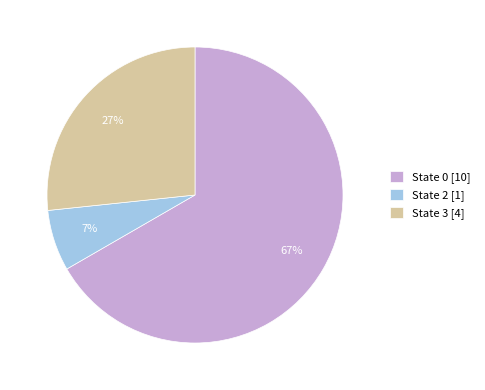

Rank the categories by value from lowest to highest.

State 2 [1], State 3 [4], State 0 [10]